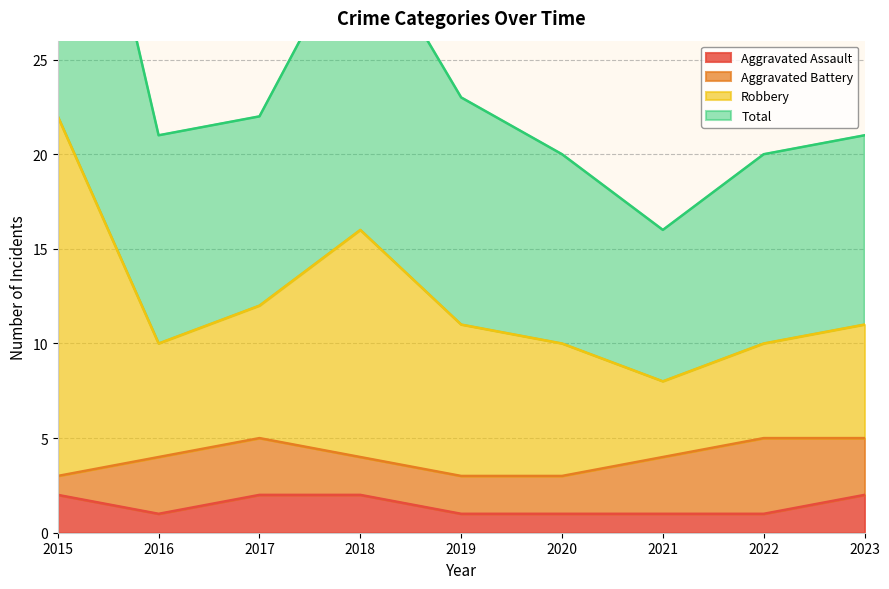

True or false: Aggravated Assault has more than 0 points higher than both neighbors.

False